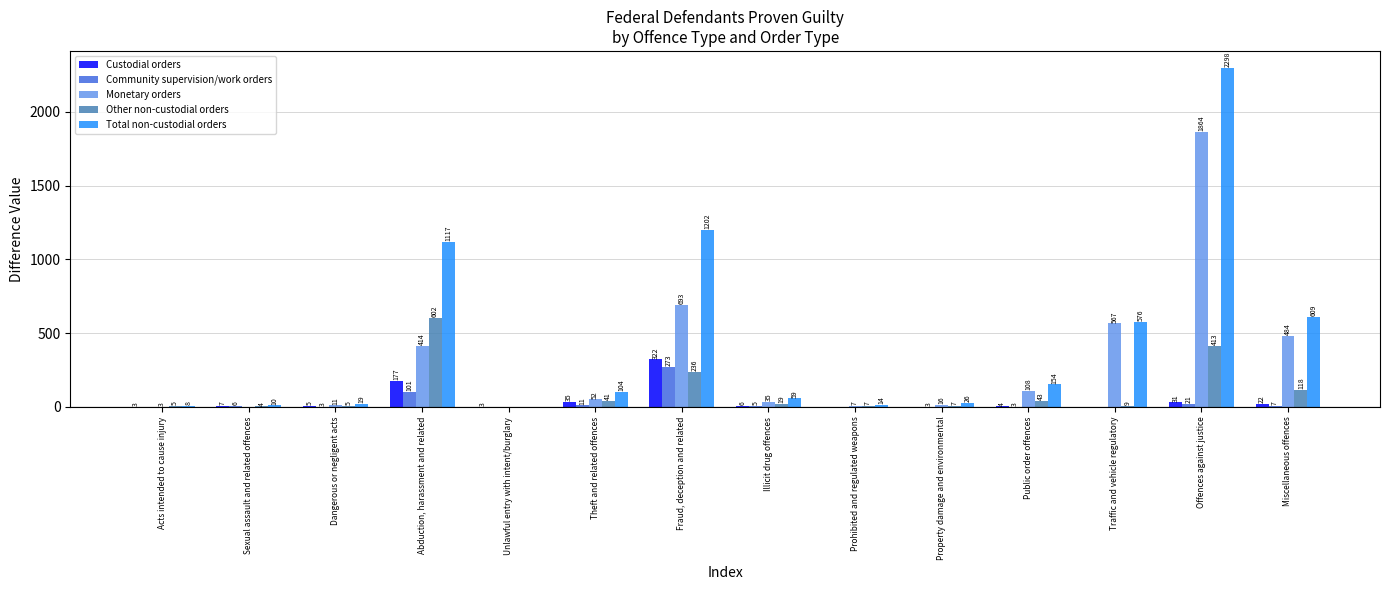

What are all the series names shown in the legend?

Custodial orders, Community supervision/work orders, Monetary orders, Other non-custodial orders, Total non-custodial orders